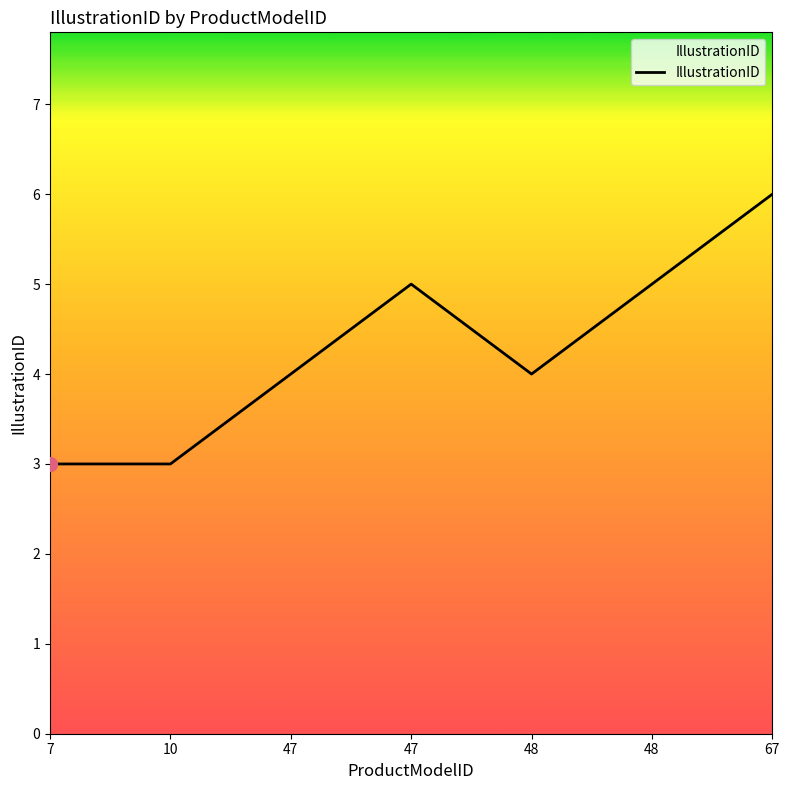

How many lines are shown in the chart?

1